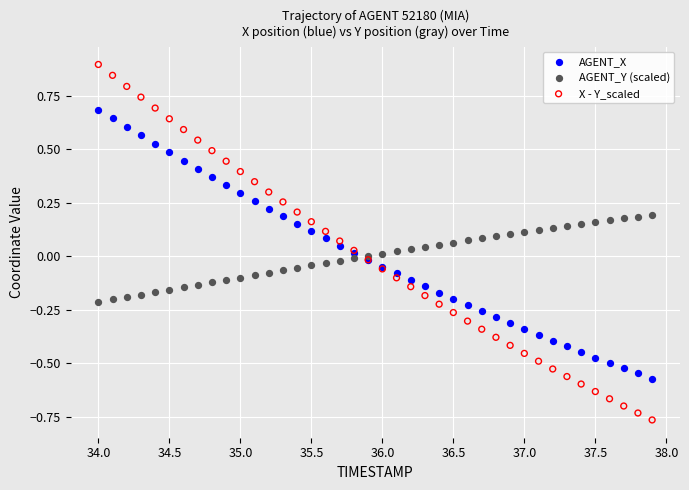

Which series reaches the minimum Y coordinate?

X - Y_scaled